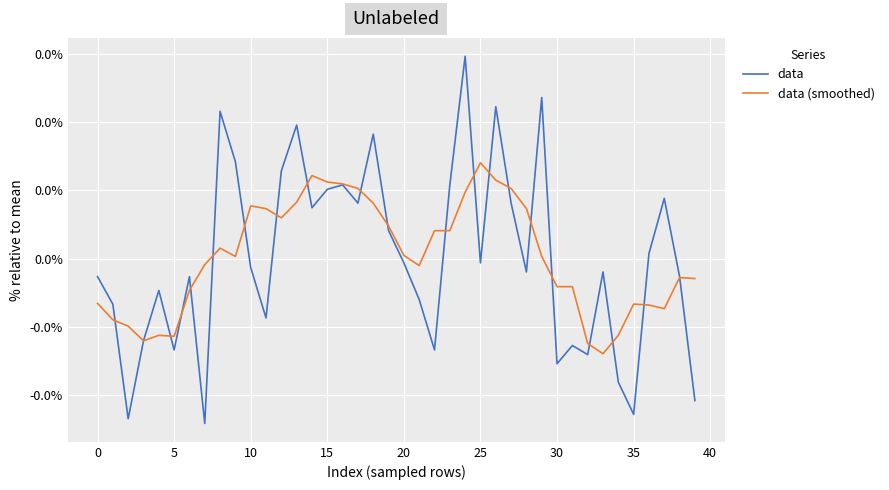

Does the chart have visible grid lines?

Yes